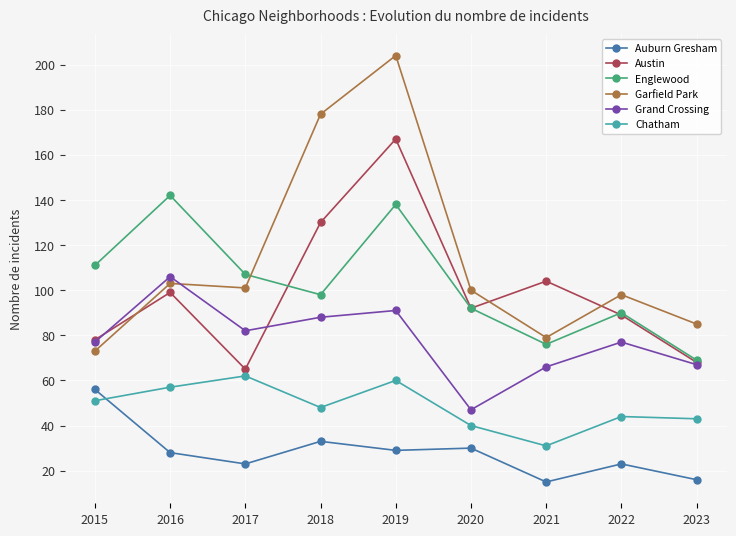

How many data points in Auburn Gresham are less than 28?

4